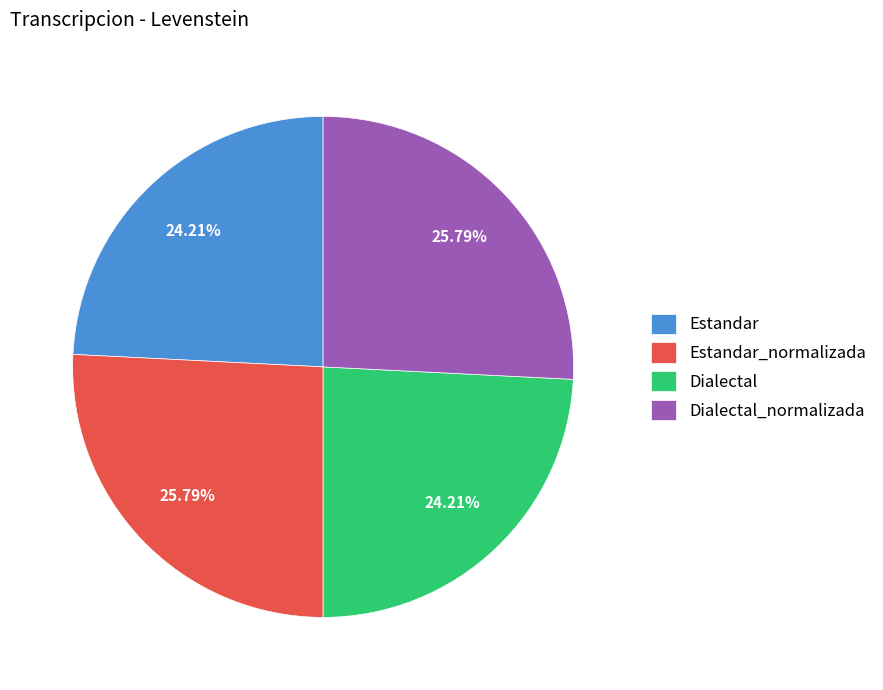

Is there any slice that represents more than half of the pie?

No